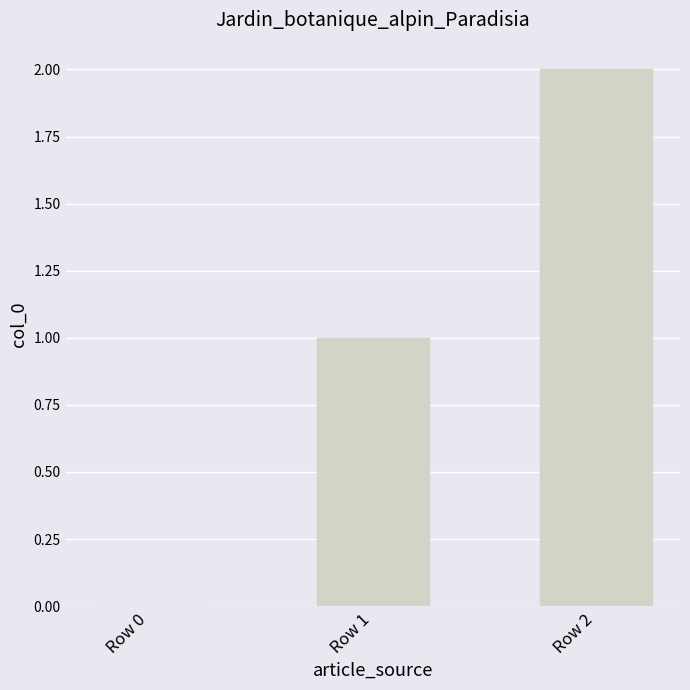

What is the maximum value shown in the chart?

2